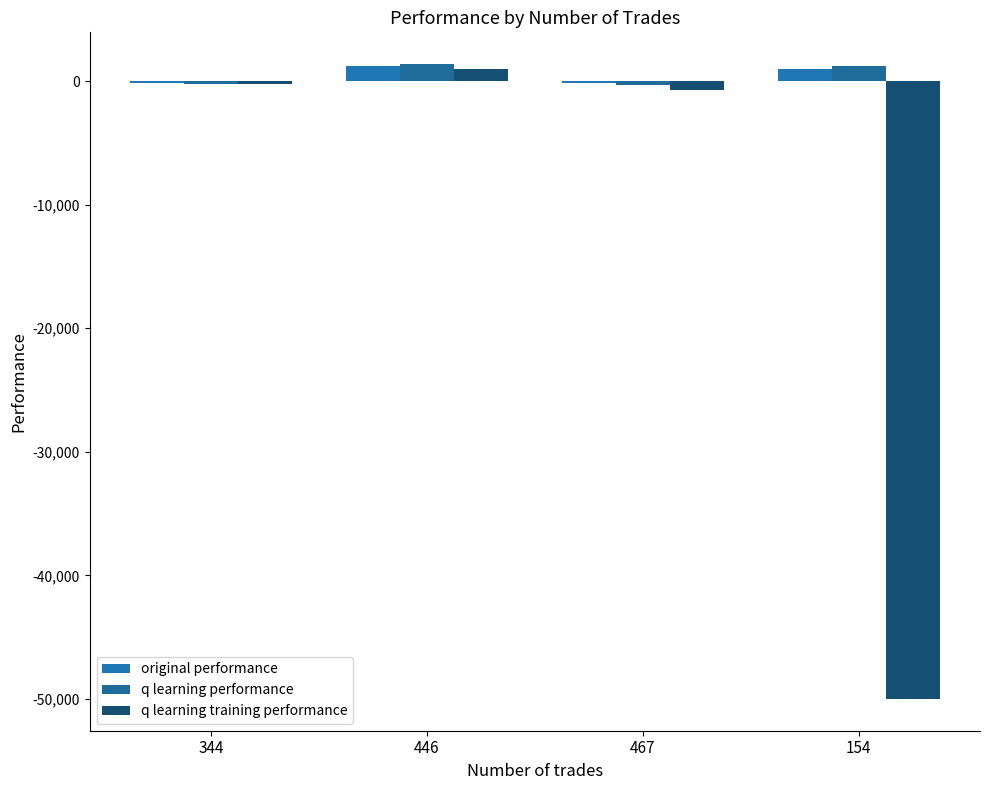

What is the total value across all series at 467?

-1150.0